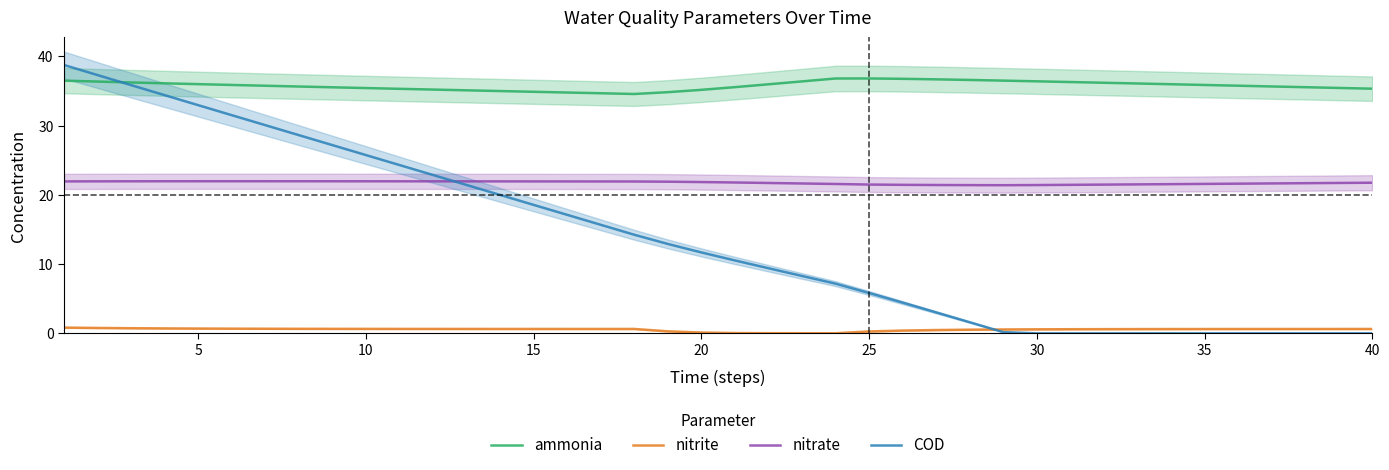

What is the sum of the nitrite values at 19 and 10?

0.8